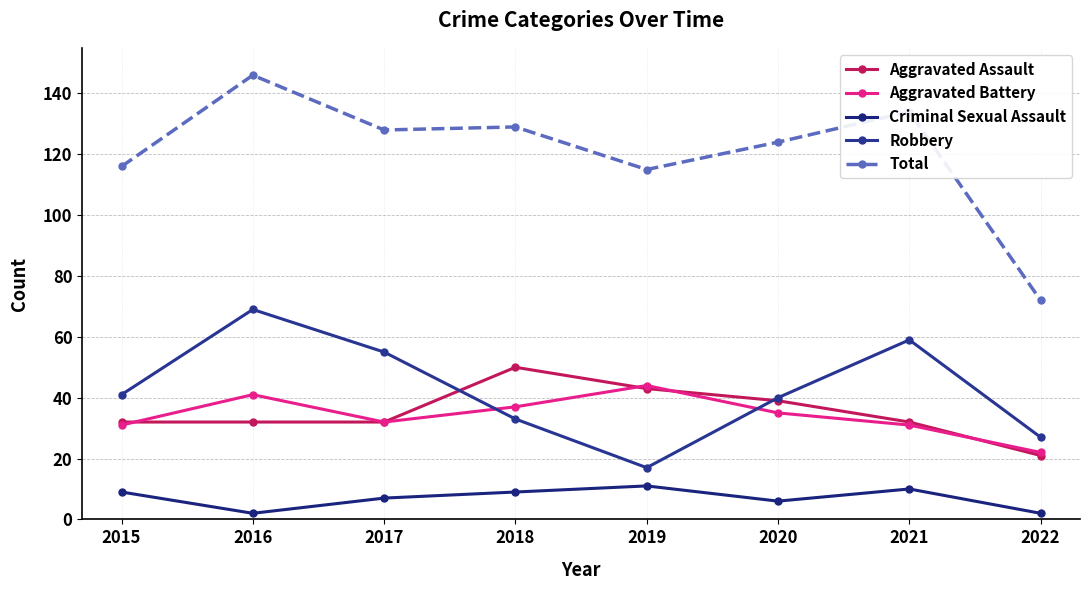

What is the total value across all series at 2016?

290